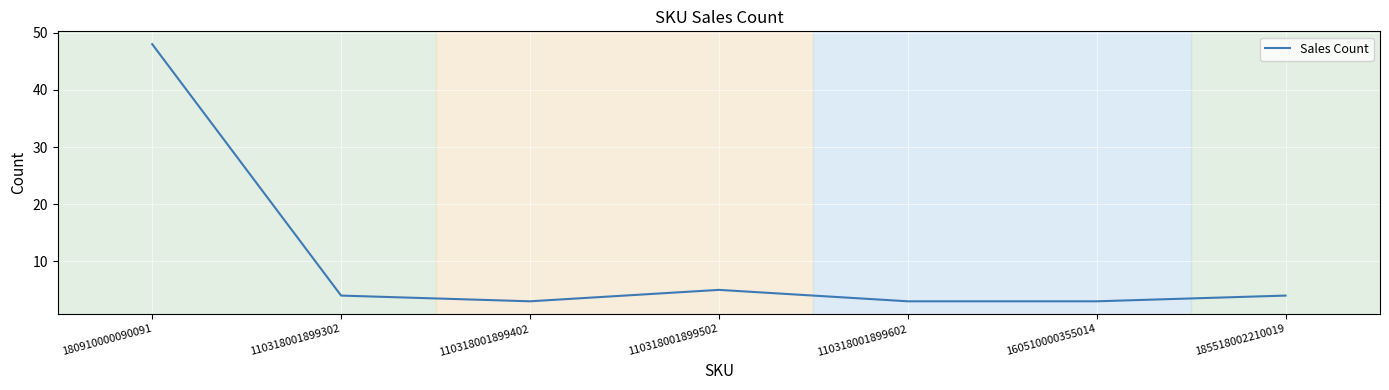

What is the difference between the maximum and minimum values?

45